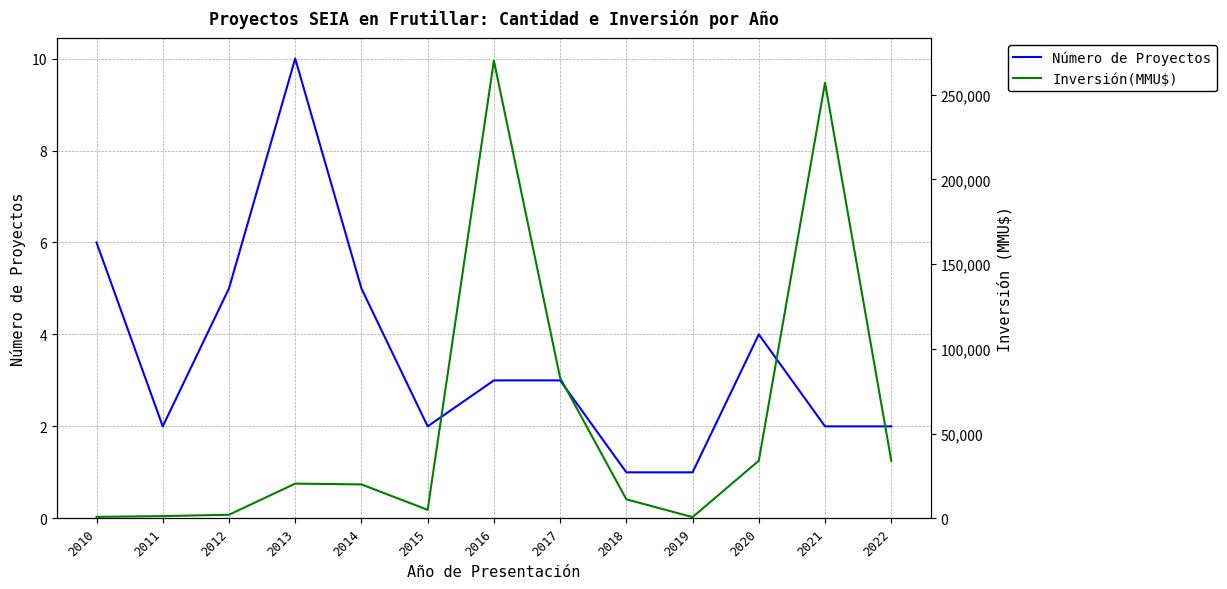

Does the chart have visible grid lines?

Yes